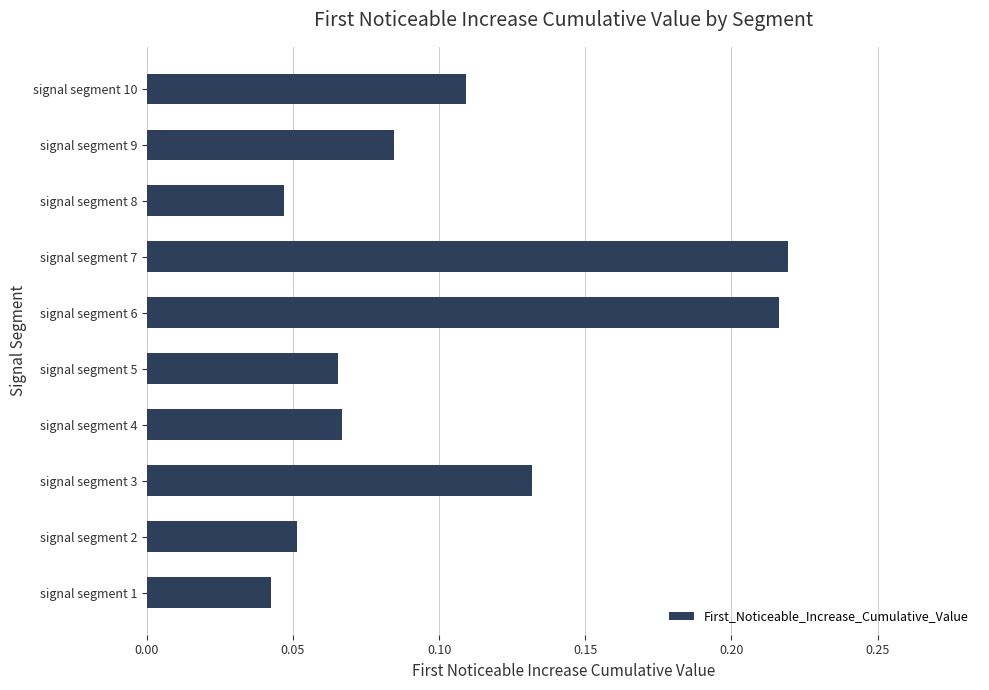

Are the bars grouped side by side (vs. stacked)?

No